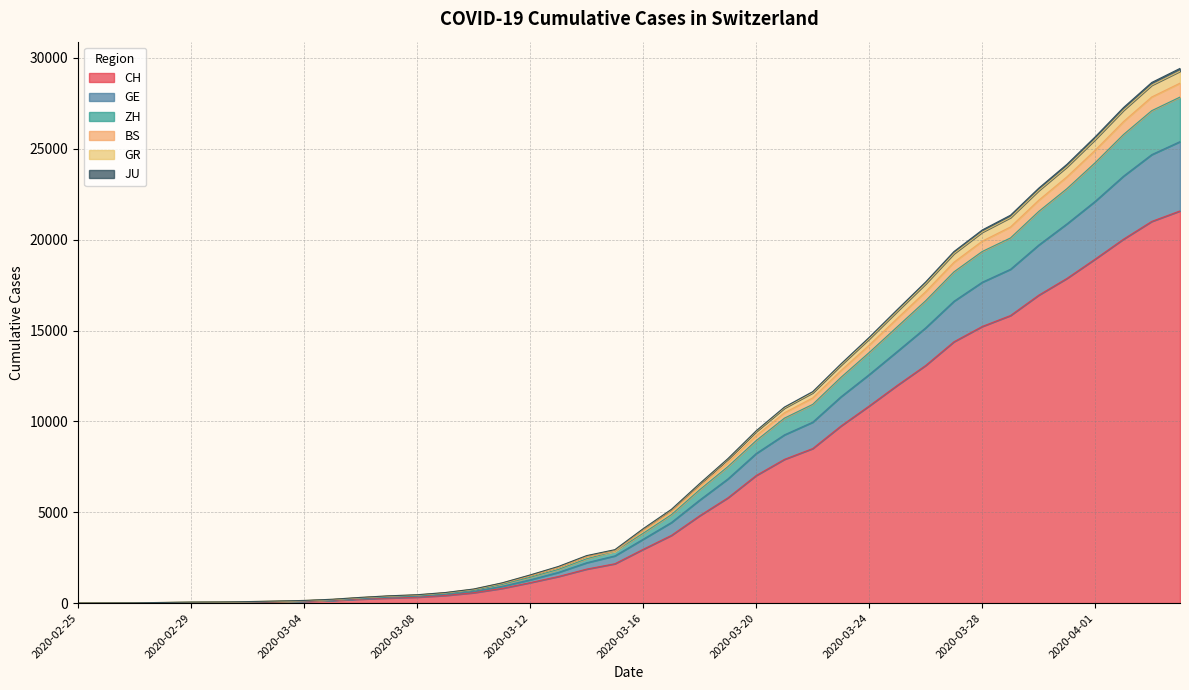

What is the approximate value of JU at 2020-03-04, to the nearest 100?

100